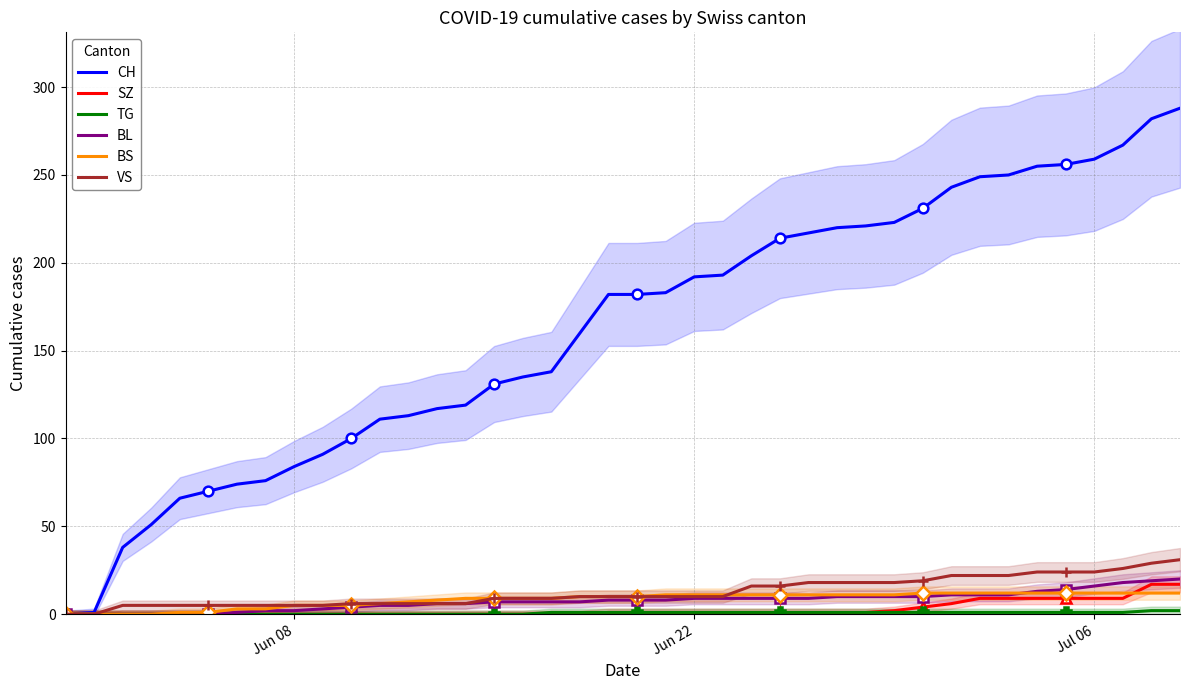

How many values in the CH series exceed 182?

19